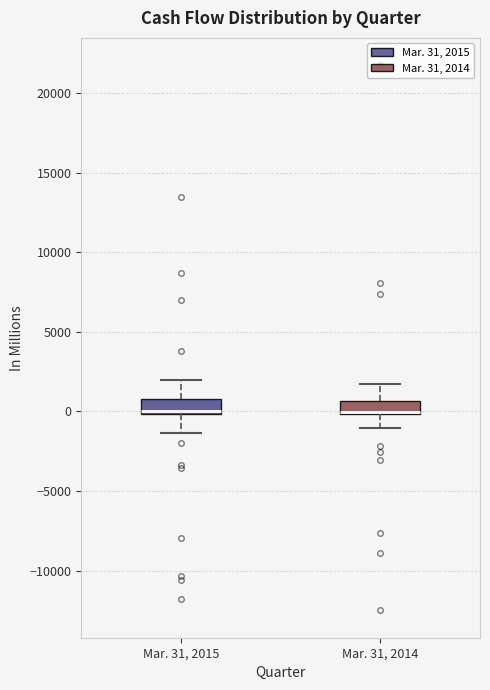

Reading left to right, transcribe this box plot: for each box, give where its median line is, the range the box spans, and where its two whiskers end, as read against the y-axis. The values are not printed on the chart, so give them approximately, as read against the axis.

Mar. 31, 2015: median 0 (drawn on the box's lower edge), box 0 to 1000, whiskers -1500 to 2000
Mar. 31, 2014: median 0 (just above the box's lower edge), box 0 to 500, whiskers -1000 to 2000